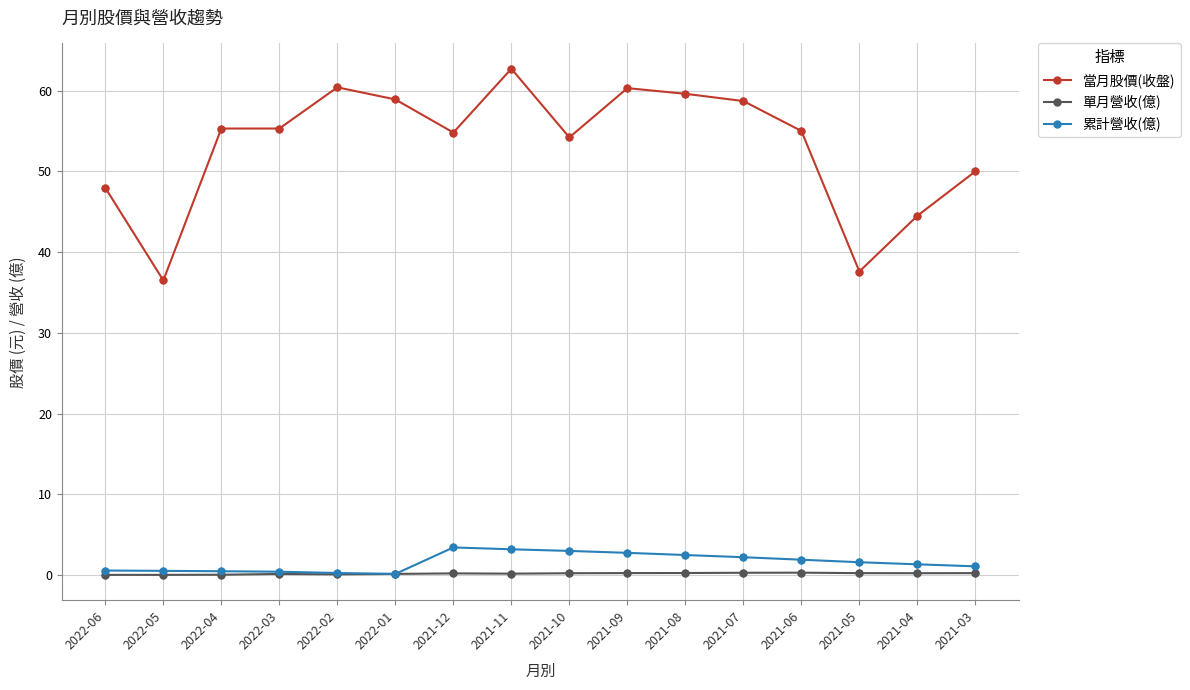

Is the value of 當月股價(收盤) at 2022-03 greater than the value of 單月營收(億) at 2022-06?

Yes